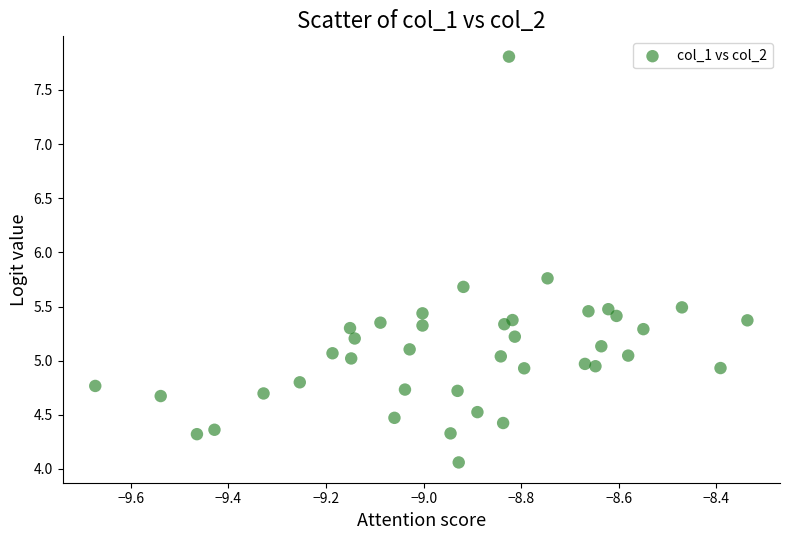

What is the range of X values (max minus min)?

1.3